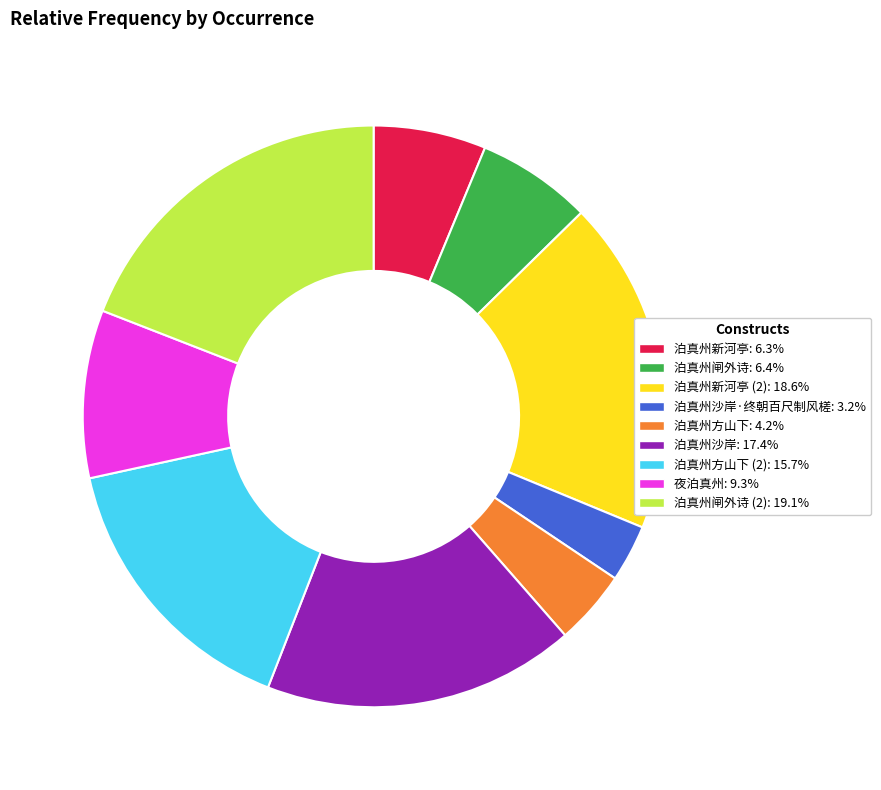

Is there a majority slice in this chart?

No